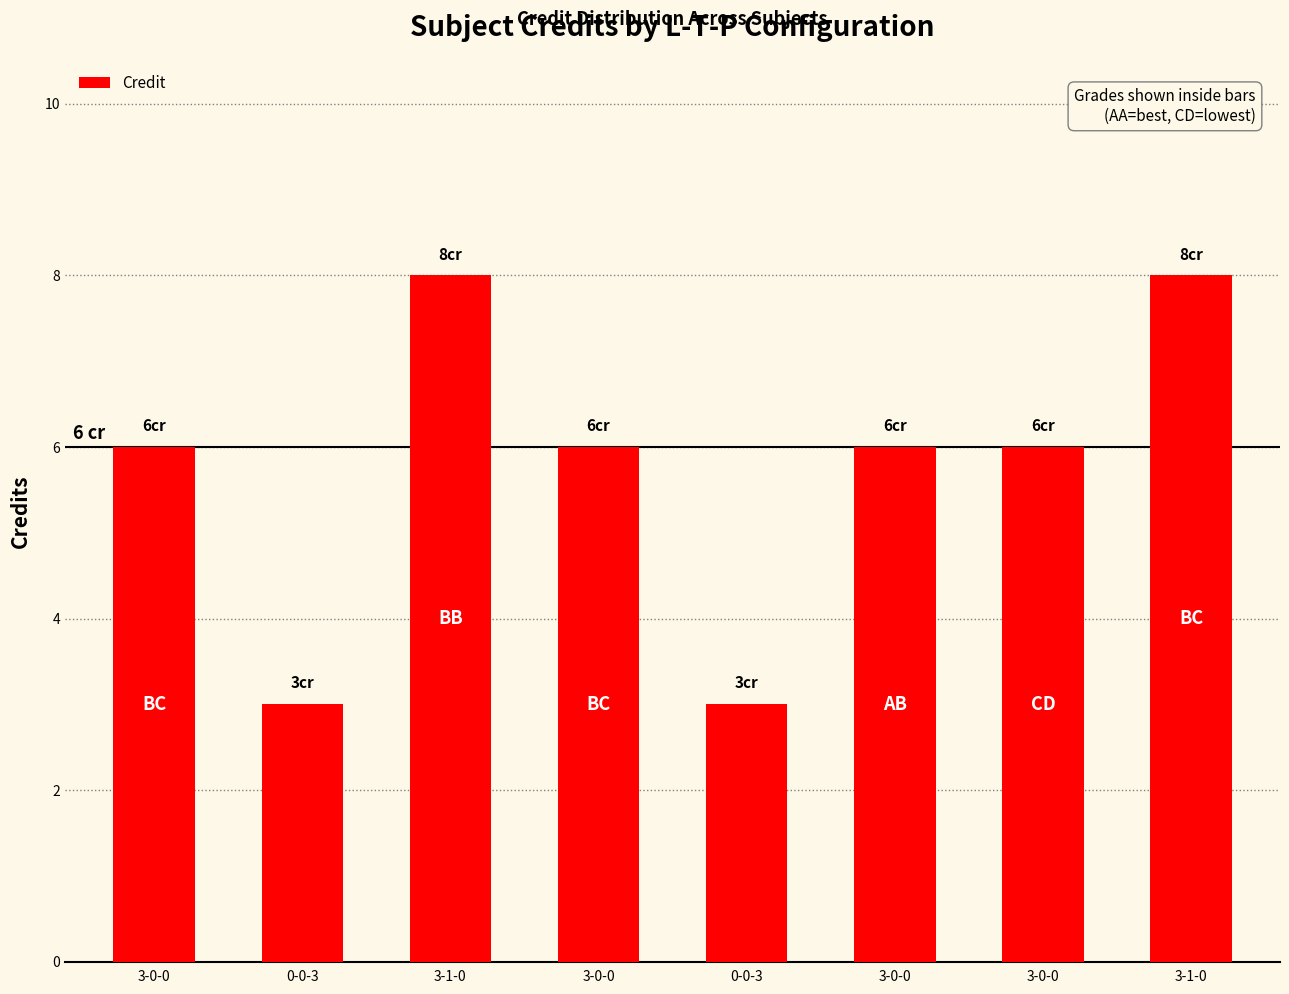

Between 3-0-0 and 3-0-0, which is larger?

3-0-0